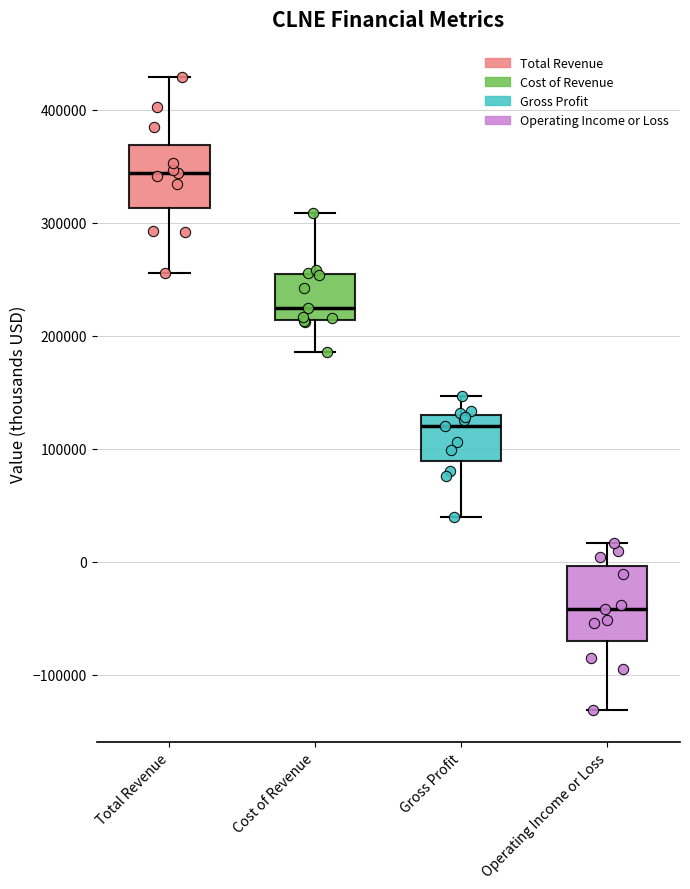

Where is the upper edge of the box for Gross Profit on the y-axis? The values are not printed on the chart, so give them approximately, as read against the axis.

130000